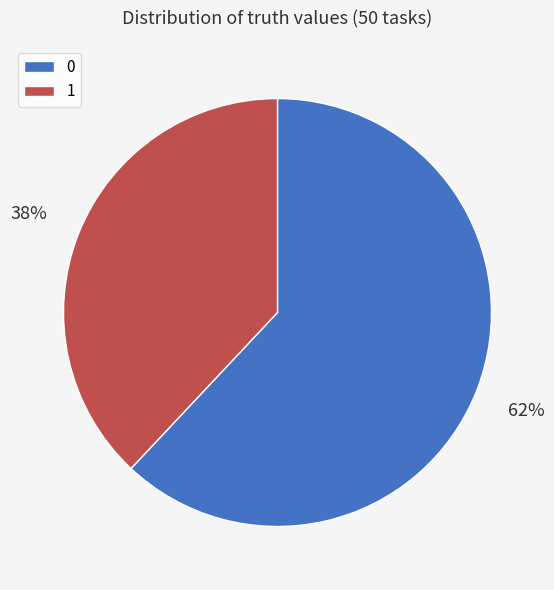

The 0 slice represents 62% of the pie. True or false?

True